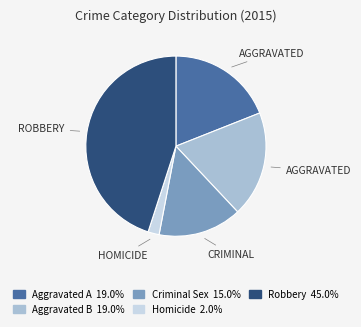

Is there a majority slice in this chart?

No